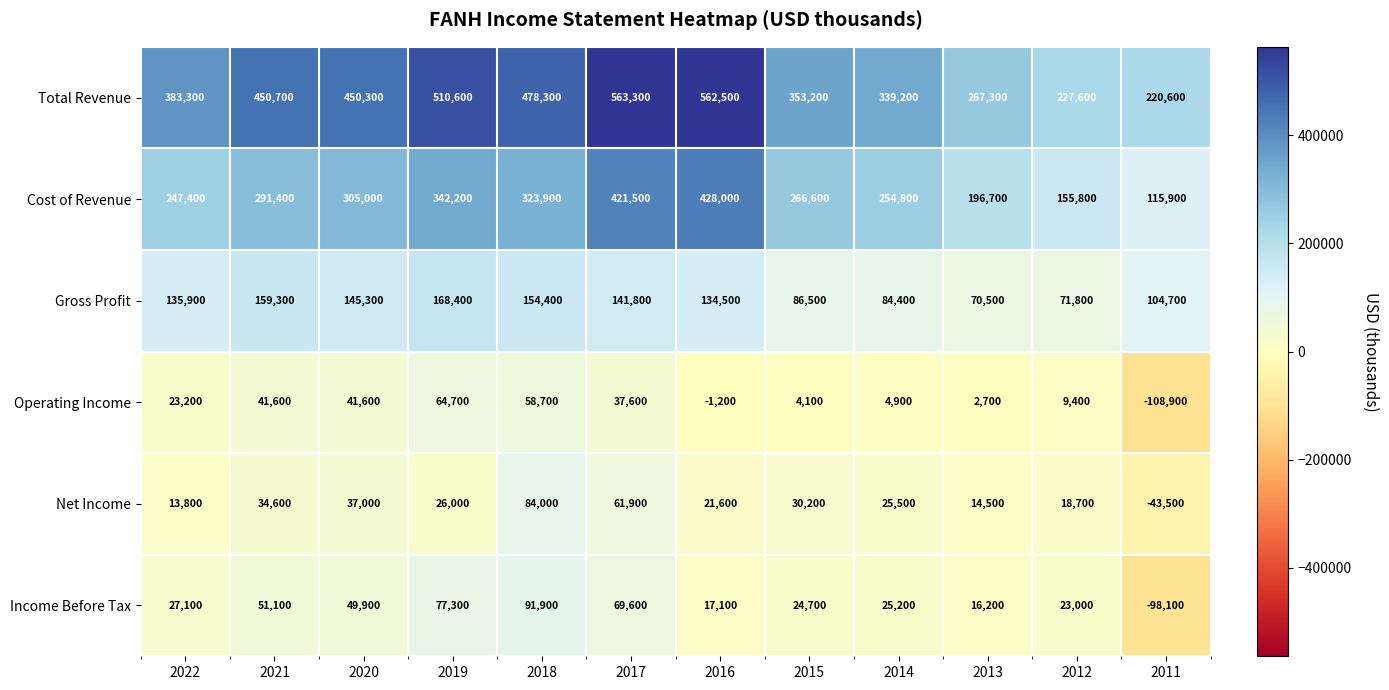

At which label does Gross Profit reach its minimum?

2013